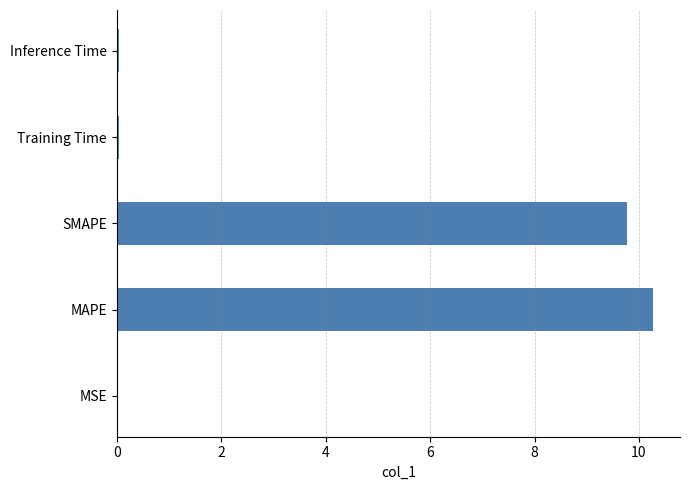

What is the greatest value displayed?

10.3